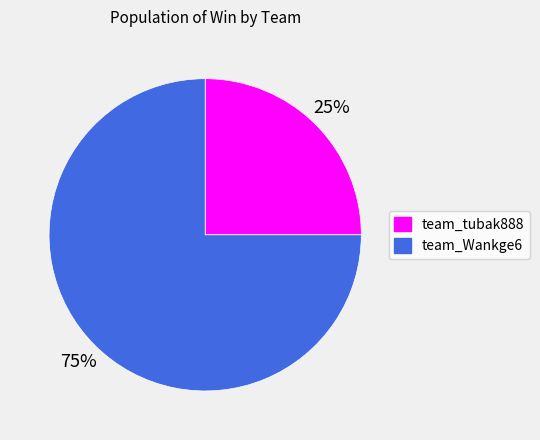

How many slices are in this pie chart?

2